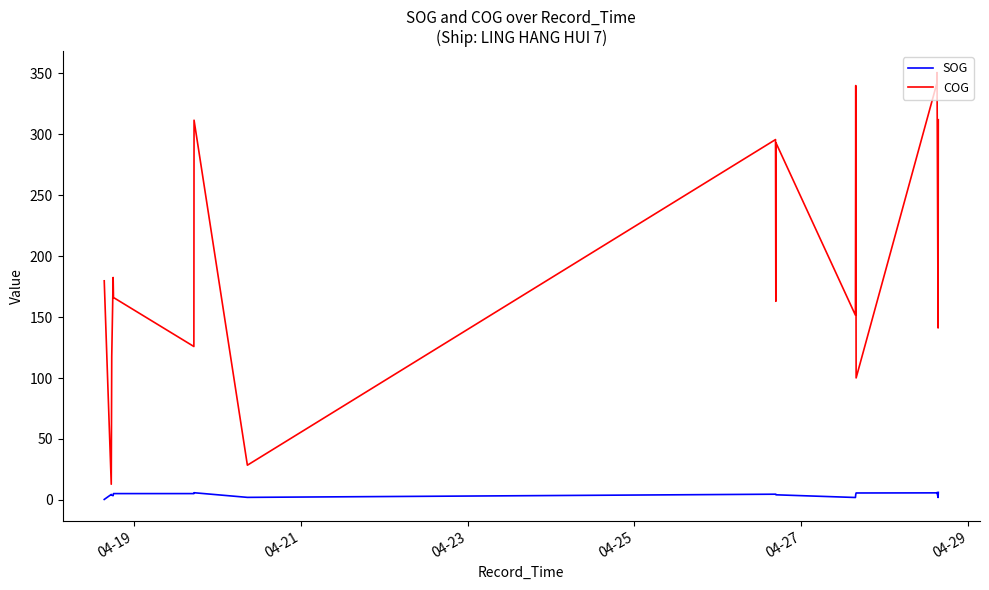

What is the maximum value for SOG?

6.2